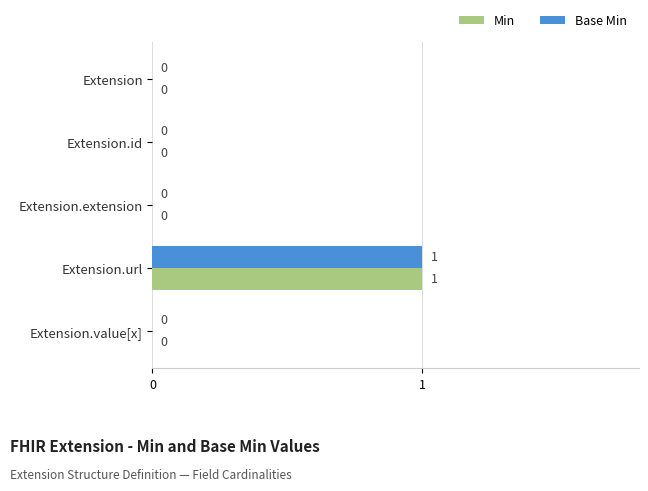

At which category is the sum across all series the highest?

Extension.url